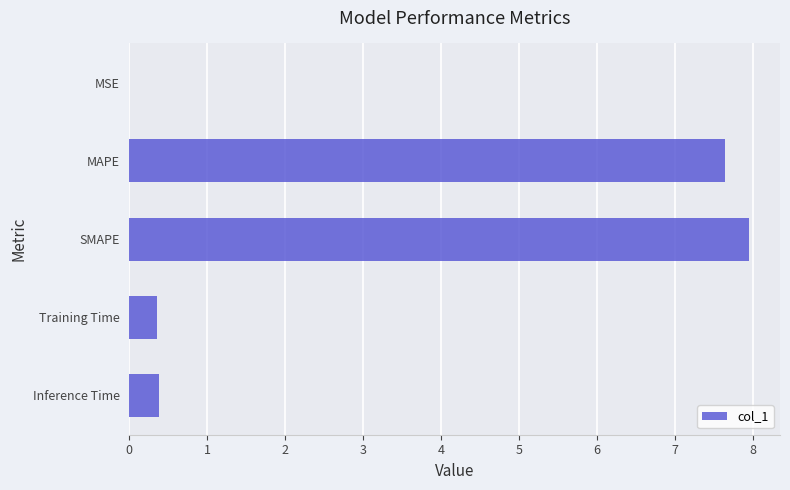

The chart shows a value of 12.4 at SMAPE. True or false?

False